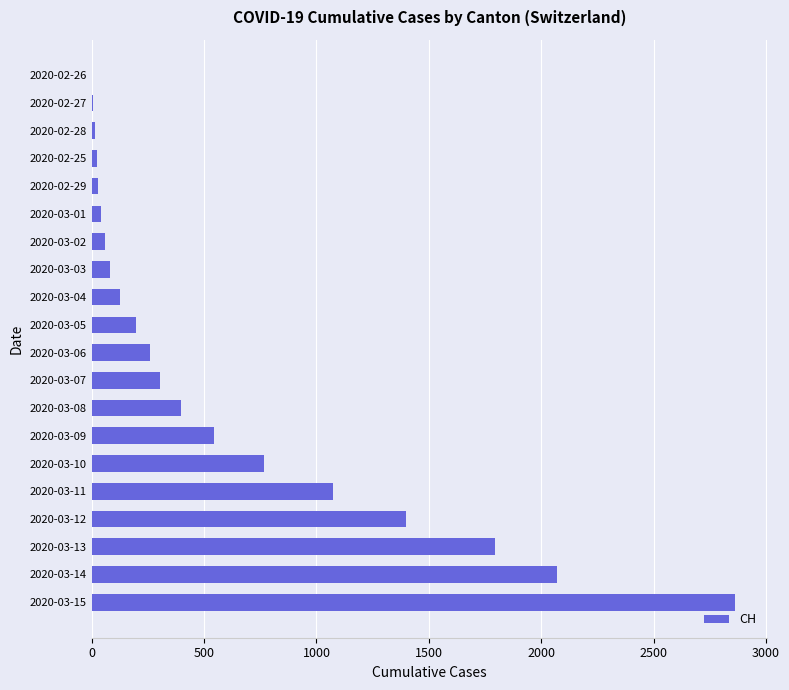

The value at 2020-03-12 is 551. True or false?

False